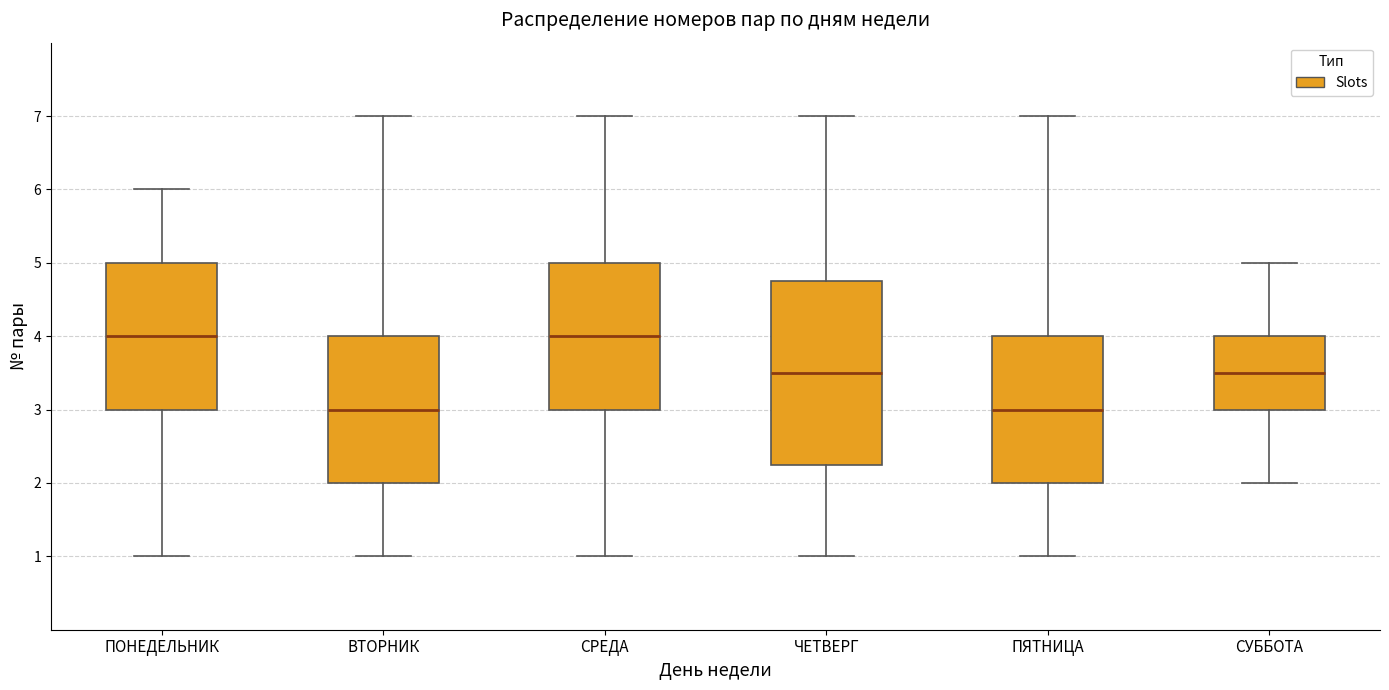

Reading left to right, transcribe this box plot: for each box, give where its median line is, the range the box spans, and where its two whiskers end, as read against the y-axis. The values are not printed on the chart, so give them approximately, as read against the axis.

ПОНЕДЕЛЬНИК: median 4.0, box 3.0 to 5.0, whiskers 1.0 to 6.0
ВТОРНИК: median 3.0, box 2.0 to 4.0, whiskers 1.0 to 7.0
СРЕДА: median 4.0, box 3.0 to 5.0, whiskers 1.0 to 7.0
ЧЕТВЕРГ: median 3.5, box 2.3 to 4.8, whiskers 1.0 to 7.0
ПЯТНИЦА: median 3.0, box 2.0 to 4.0, whiskers 1.0 to 7.0
СУББОТА: median 3.5, box 3.0 to 4.0, whiskers 2.0 to 5.0